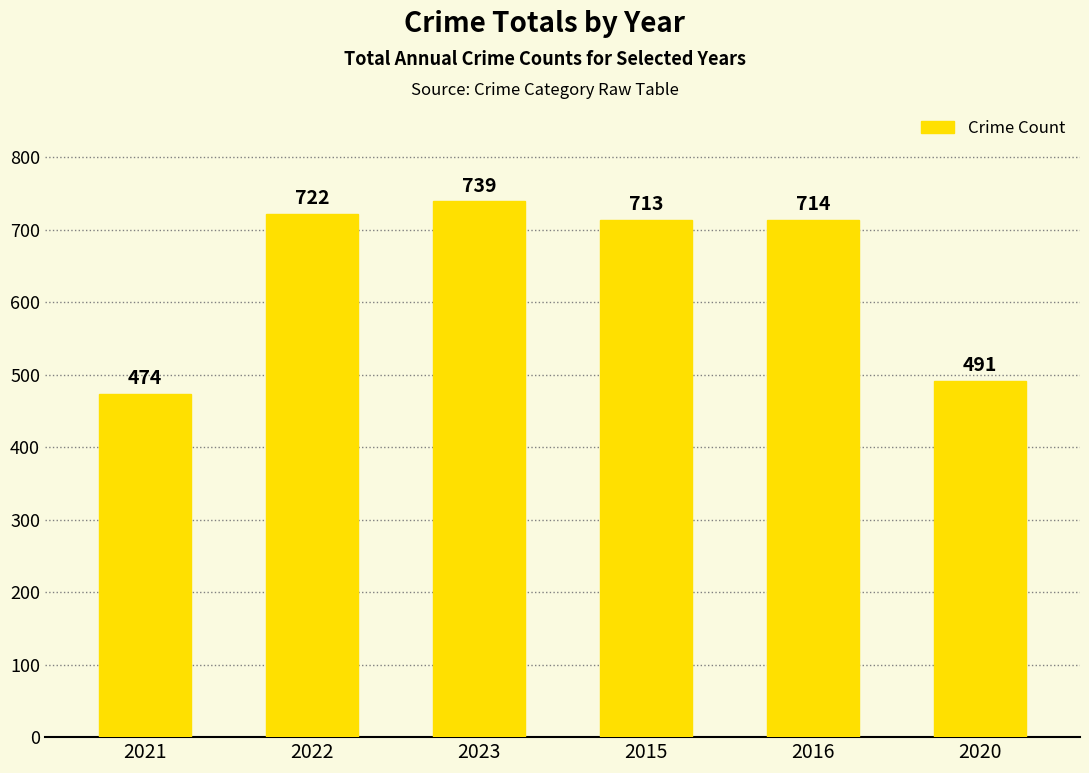

Reading left to right, transcribe all the data shown in this chart.

474	722	739	713	714	491